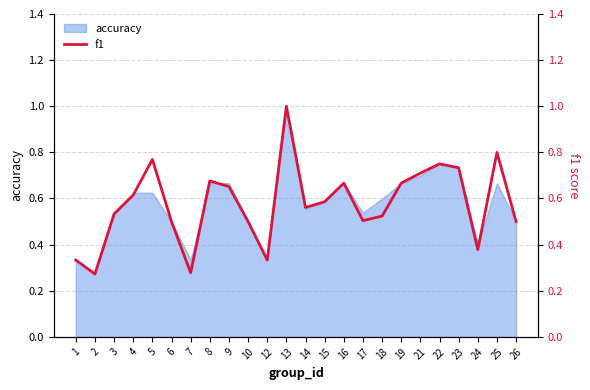

What is the ratio of the value at 12 to the value at 13?

0.3